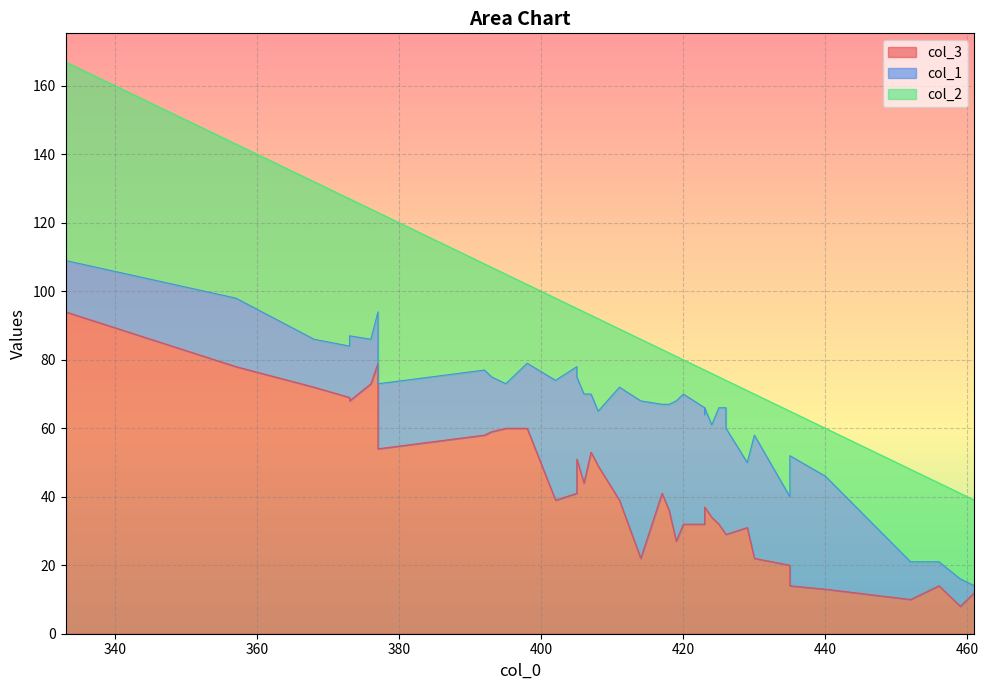

Reading right to left, what are all the values shown in this chart?

col_3: 333=94	357=78	373=69	373=68	368=72	376=73	377=54	395=60	377=79	392=58	393=59	408=49	407=53	398=60	406=44	402=39	417=41	411=39	405=51	423=37	418=36	424=34	405=41	425=32	426=29	423=37	420=32	430=22	426=29	414=22	423=32	419=27	440=13	435=14	429=31	435=20	459=8	452=10	456=14	461=12
col_1: 333=15	357=20	373=15	373=19	368=14	376=13	377=19	395=13	377=15	392=19	393=16	408=16	407=17	398=19	406=26	402=35	417=26	411=33	405=24	423=27	418=31	424=27	405=37	425=34	426=31	423=29	420=38	430=36	426=37	414=46	423=34	419=41	440=33	435=38	429=19	435=20	459=8	452=11	456=7	461=2
col_2: 333=58	357=45	373=43	373=40	368=46	376=38	377=50	395=32	377=29	392=31	393=32	408=27	407=23	398=23	406=24	402=24	417=16	411=17	405=20	423=13	418=15	424=15	405=17	425=9	426=14	423=11	420=10	430=12	426=8	414=18	423=11	419=13	440=14	435=13	429=21	435=25	459=25	452=27	456=23	461=25